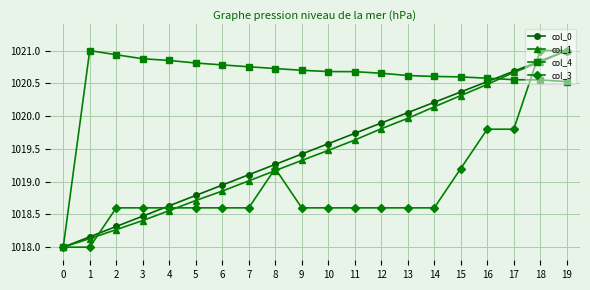

True or false: col_1 has more than 1 points higher than both neighbors.

False